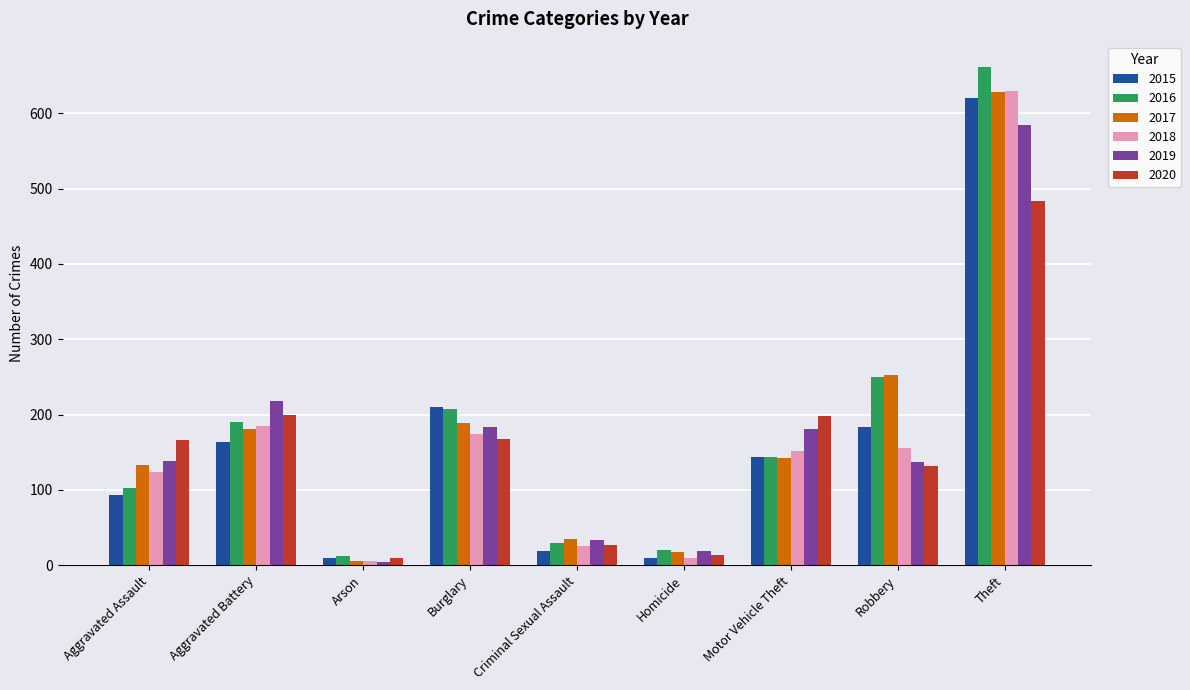

Which category has the highest value across all series?

Theft